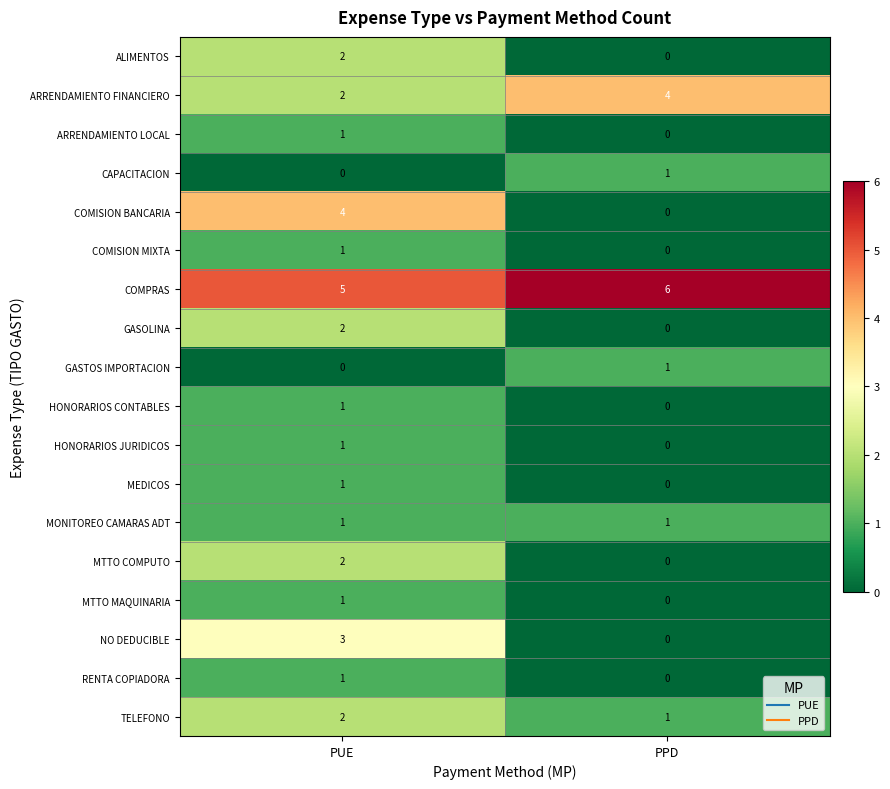

The MTTO COMPUTO series shows 3 at PUE. True or false?

False